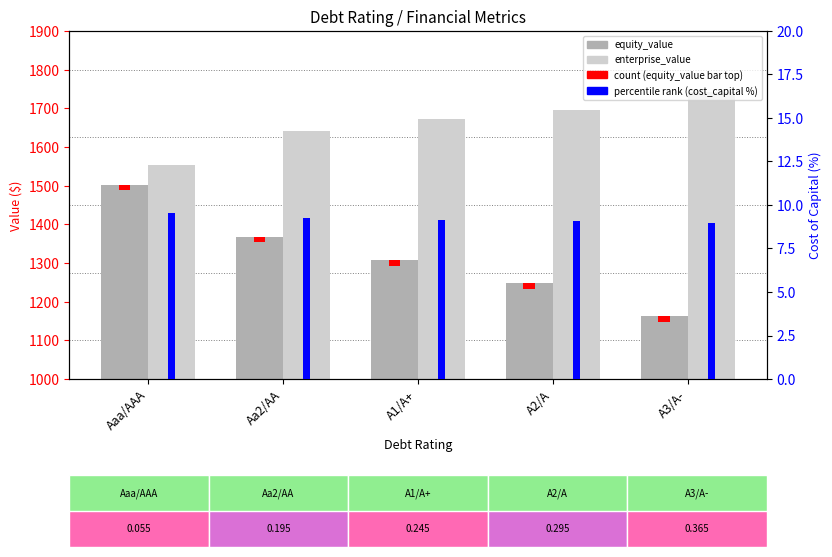

What is the label of the 2nd bar from the right?

A2/A